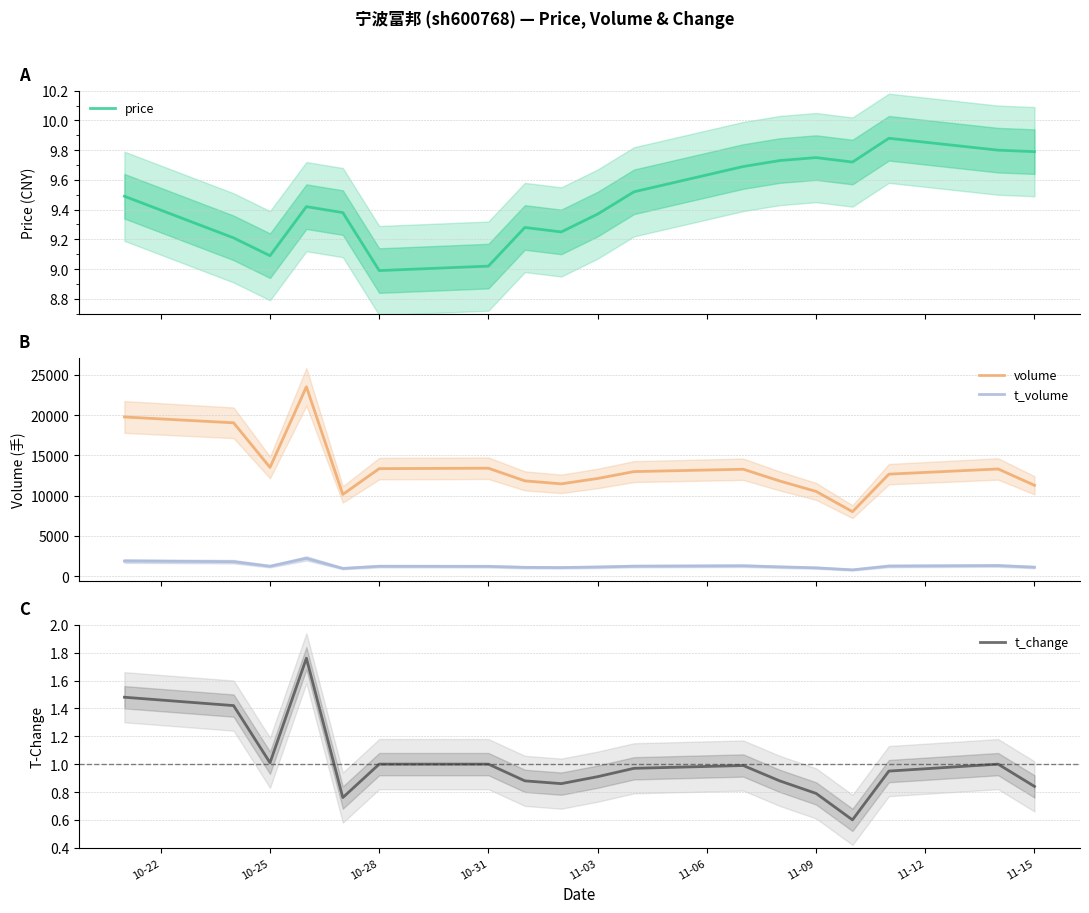

Which series has the largest total across all categories?

volume